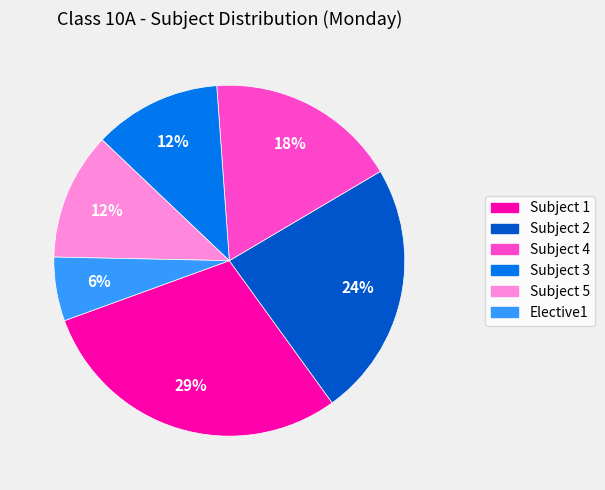

To the nearest percent, what is the difference between the Subject 5 and Subject 2 slice percentages?

12%